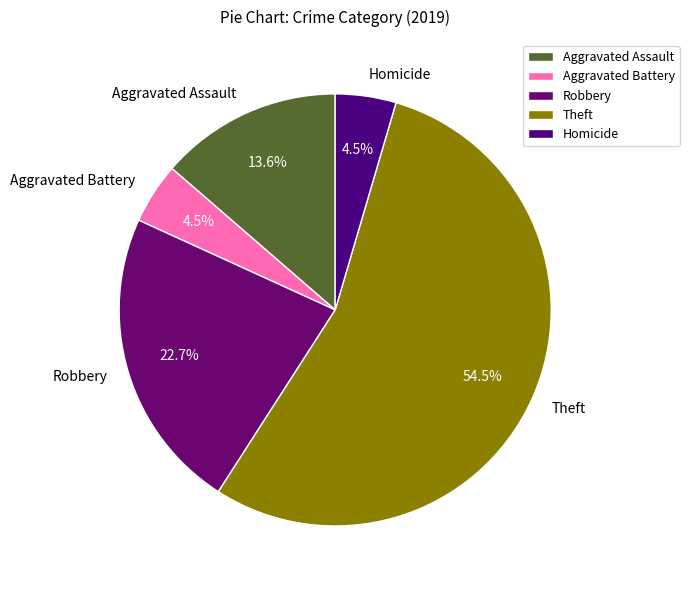

Between Aggravated Battery and Robbery, which is larger?

Robbery